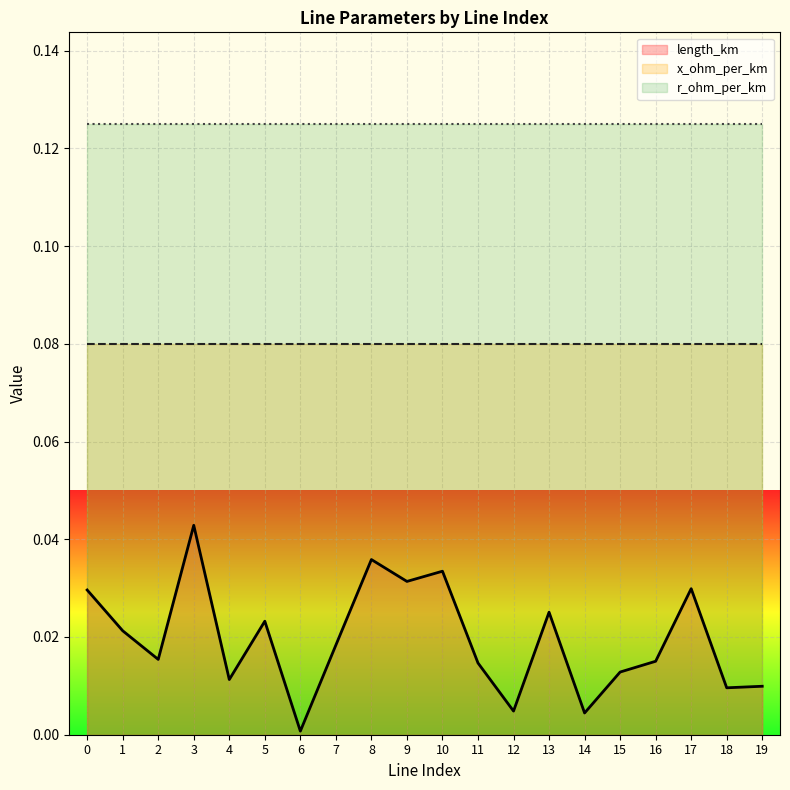

Rank the categories by x_ohm_per_km value from highest to lowest.

0, 1, 2, 3, 4, 5, 6, 7, 8, 9, 10, 11, 12, 14, 15, 16, 17, 18, 19, 13